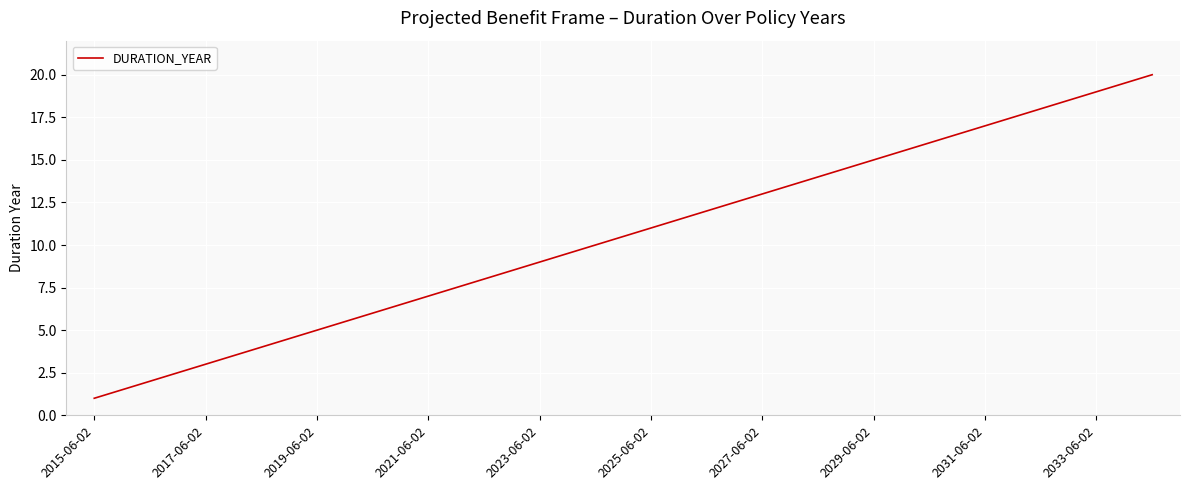

What is the maximum value shown in the chart?

20